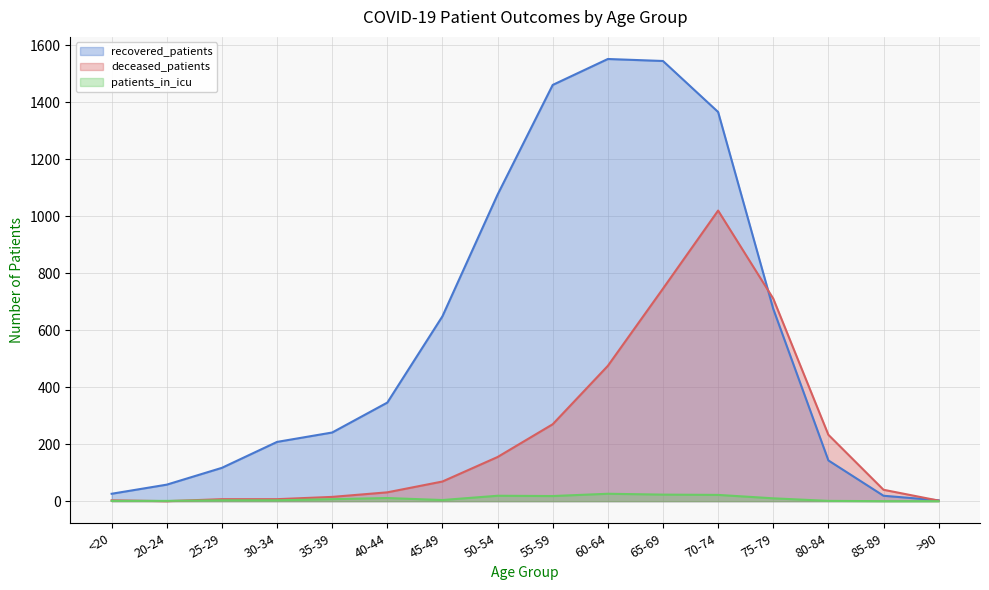

Which series has the largest total across all categories?

recovered_patients